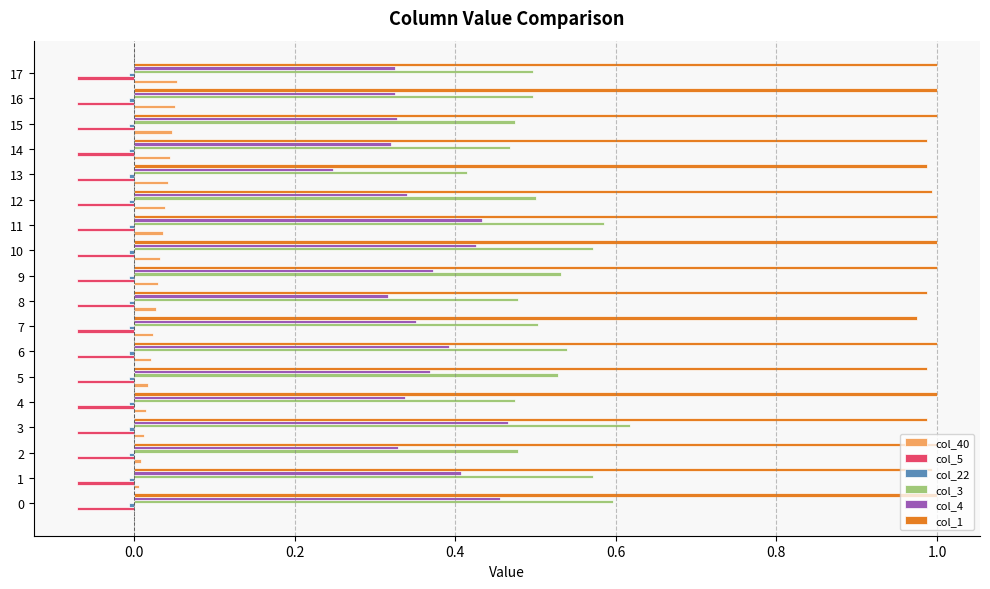

Is it true that col_3 equals 0.6 at 3?

True